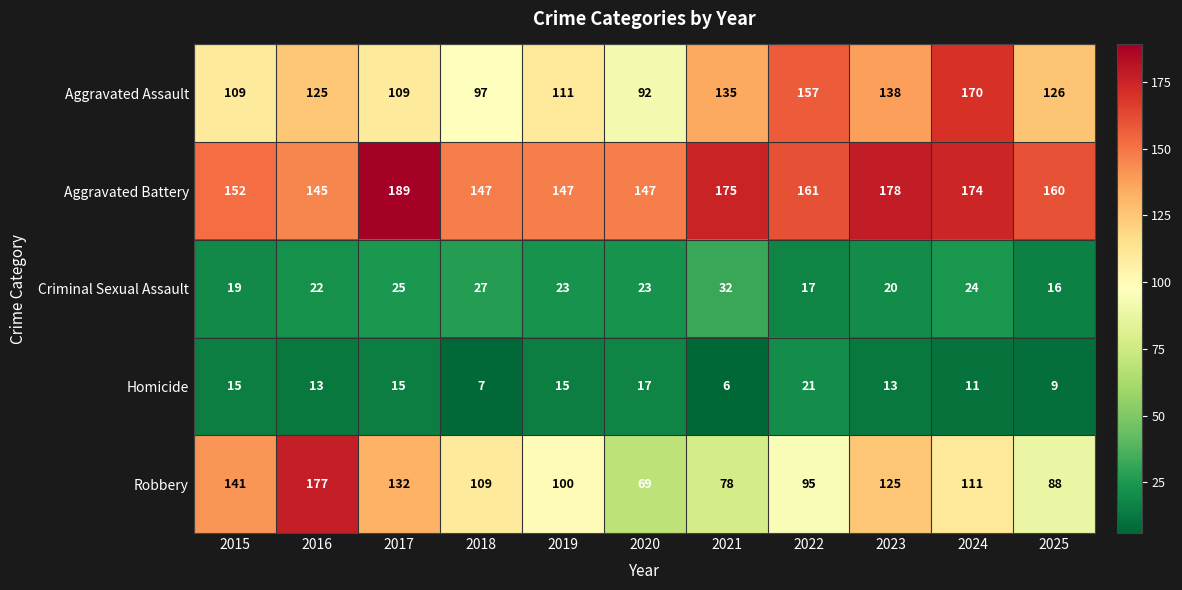

Where is Robbery nearest to the value 123?

2023